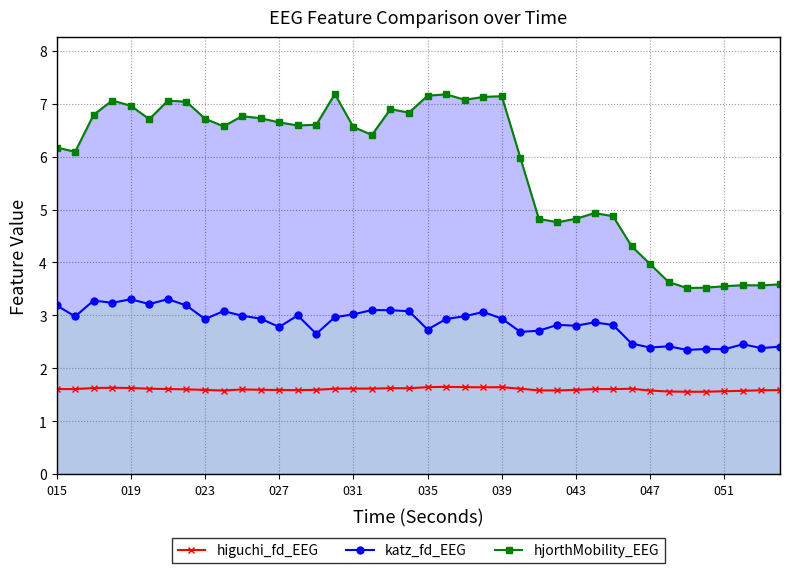

How many lines are shown in the chart?

3